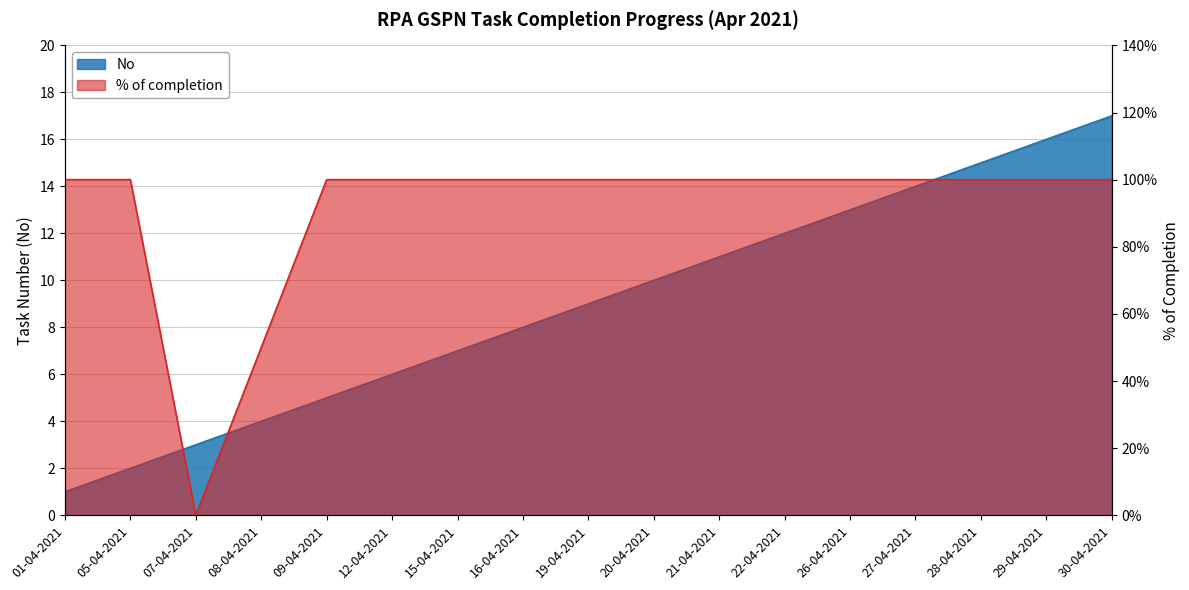

The No series shows 11.0 at 21-04-2021. True or false?

True